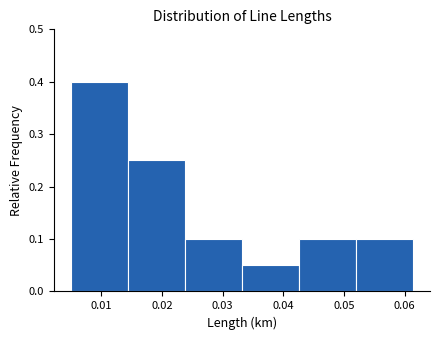

Reading left to right, list every bar in this chart as the range it spans on the x-axis followed by its height. Neither the bar edges nor the heights are printed on the chart, so give them approximately, as read against the axes.

0.005 to 0.014: 0.40
0.014 to 0.024: 0.25
0.024 to 0.033: 0.10
0.033 to 0.043: 0.05
0.043 to 0.052: 0.10
0.052 to 0.061: 0.10